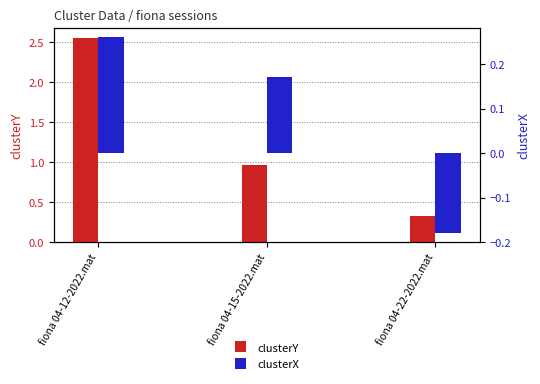

What is the smallest value displayed?

-0.2